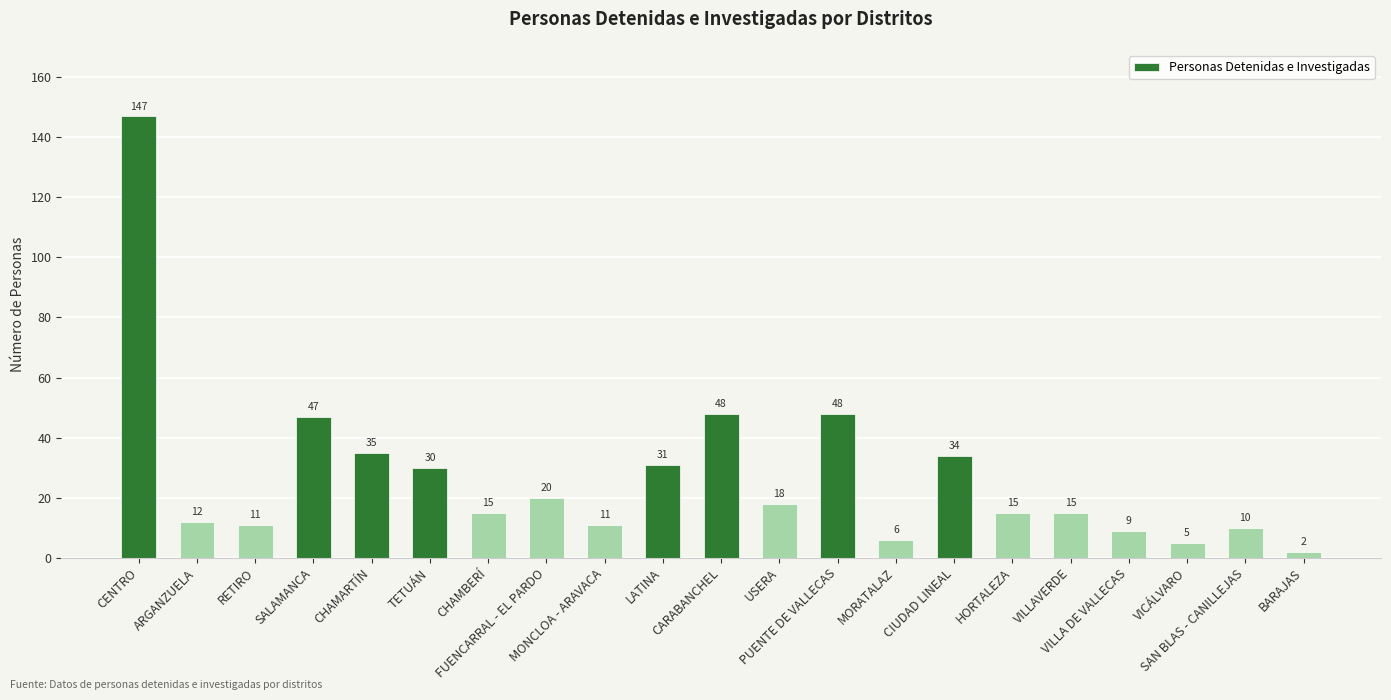

What is the sum of all values?

569